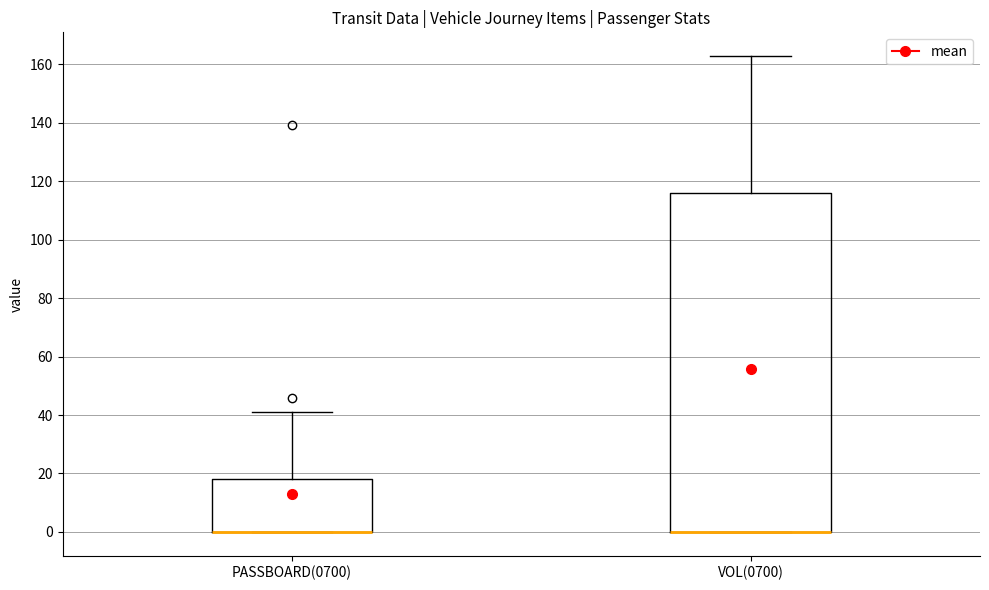

Where is the upper edge of the box for PASSBOARD(0700) on the y-axis? The values are not printed on the chart, so give them approximately, as read against the axis.

18